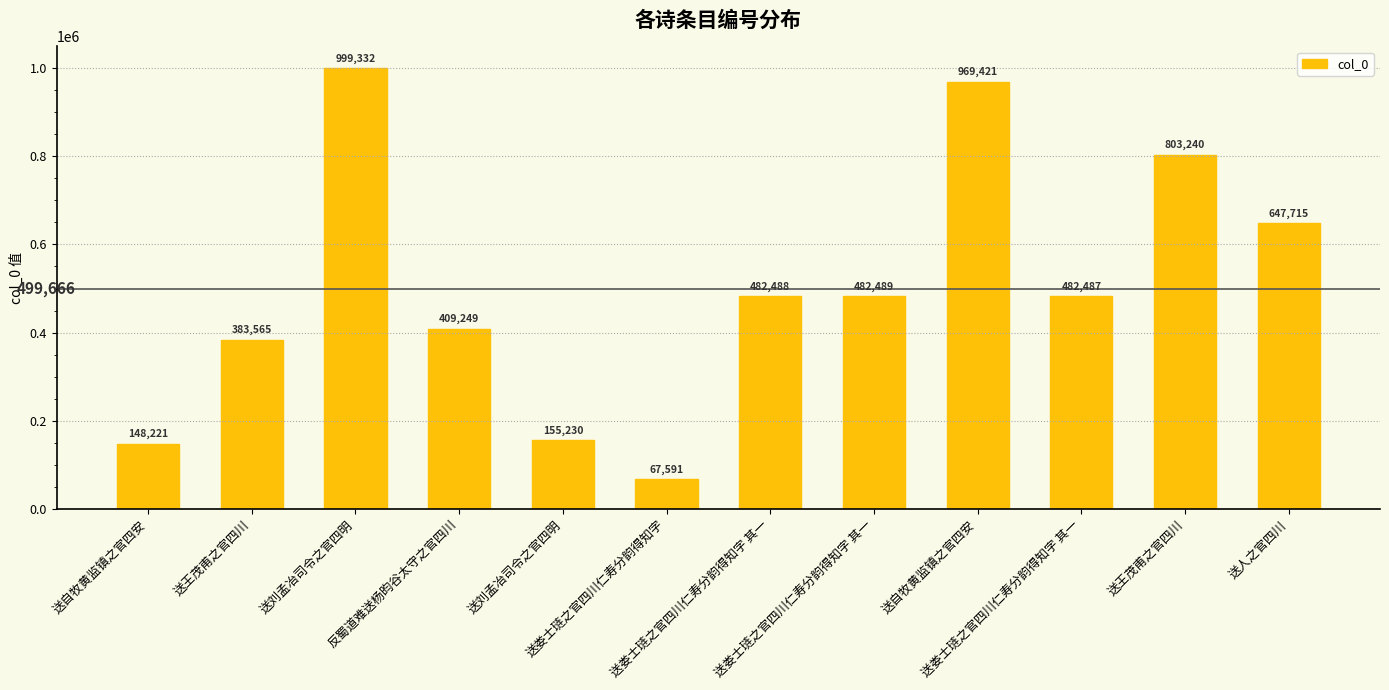

At which label is the value closest to 533461?

送娄士琏之官四川仁寿分韵得知字 其一